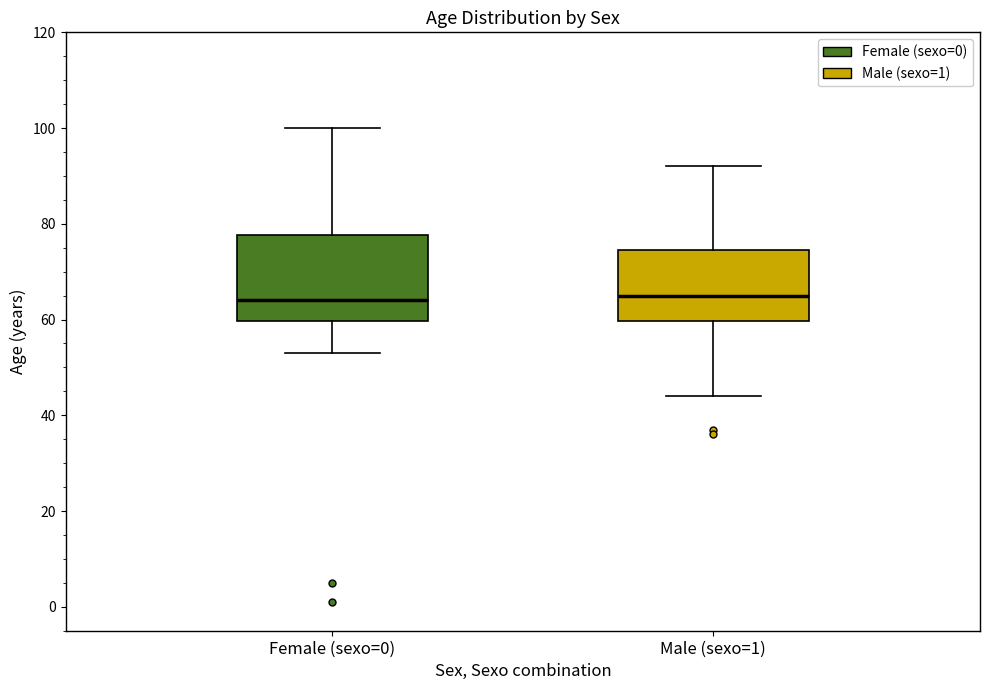

Where is the upper edge of the box for Female (sexo=0) on the y-axis? The values are not printed on the chart, so give them approximately, as read against the axis.

78